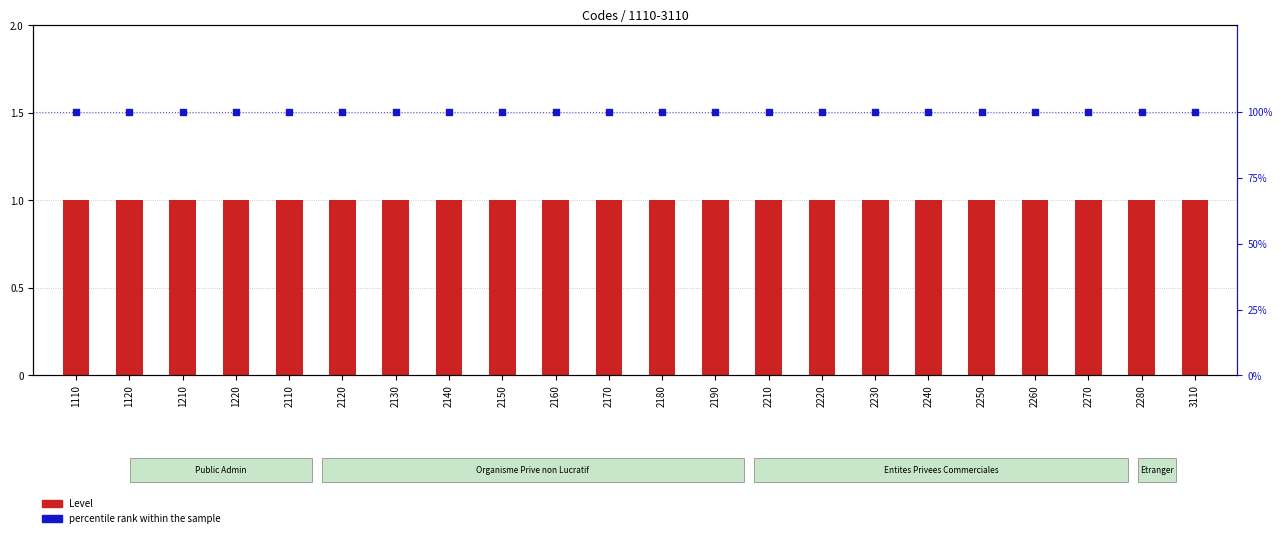

Is the value of Level at 1110 greater than the value of percentile rank within the sample at 2220?

No